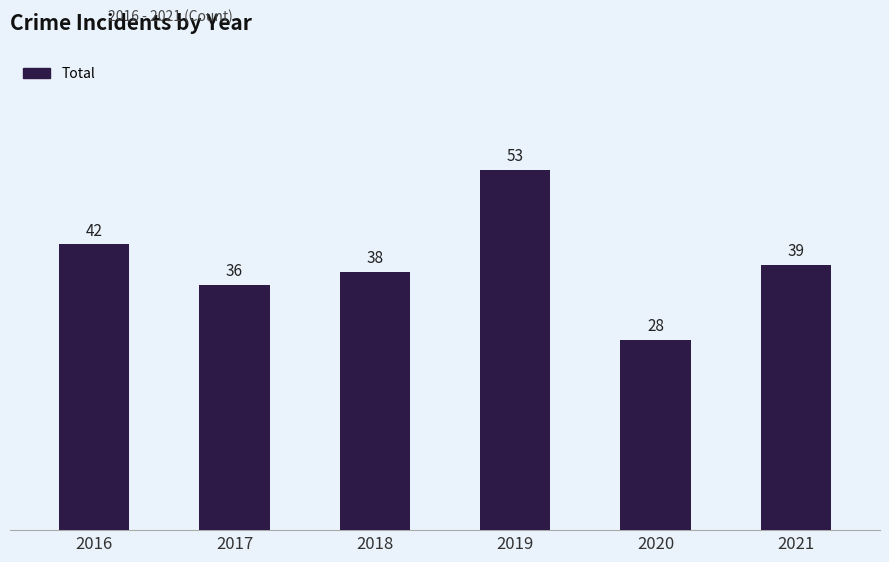

What is the value of the 6th bar from the left?

39